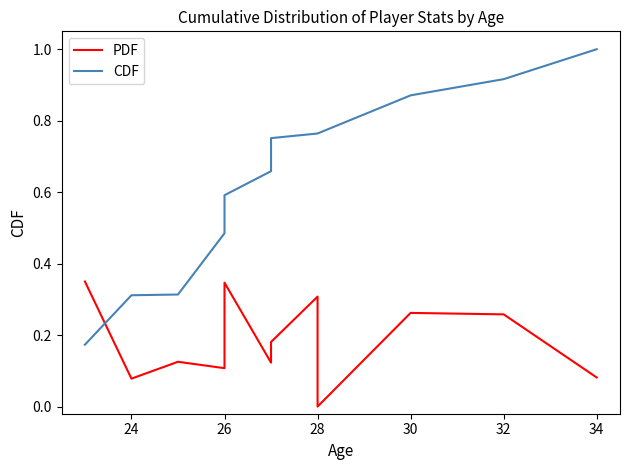

True or false: CDF has more than 0 points higher than both neighbors.

False